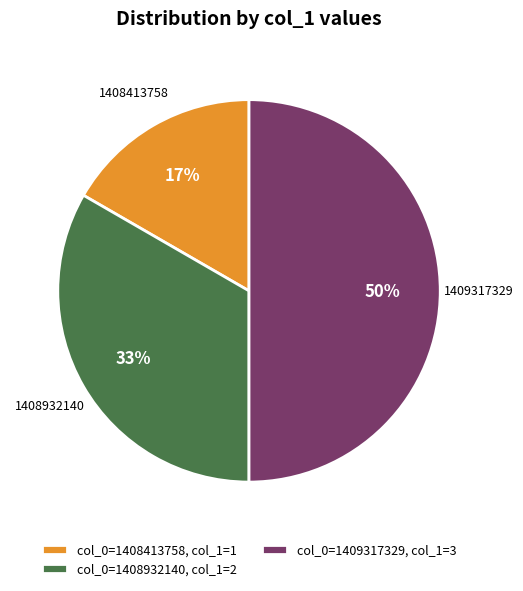

To the nearest percent, what is the difference between the col_0=1408932140, col_1=2 and col_0=1409317329, col_1=3 slice percentages?

17%